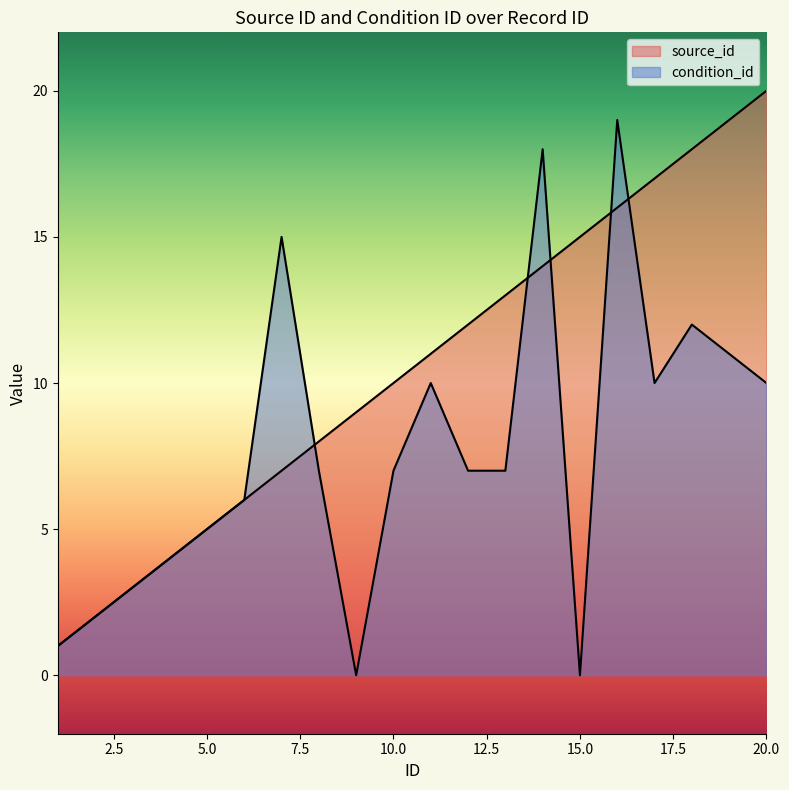

The source_id series shows 8 at 5. True or false?

False